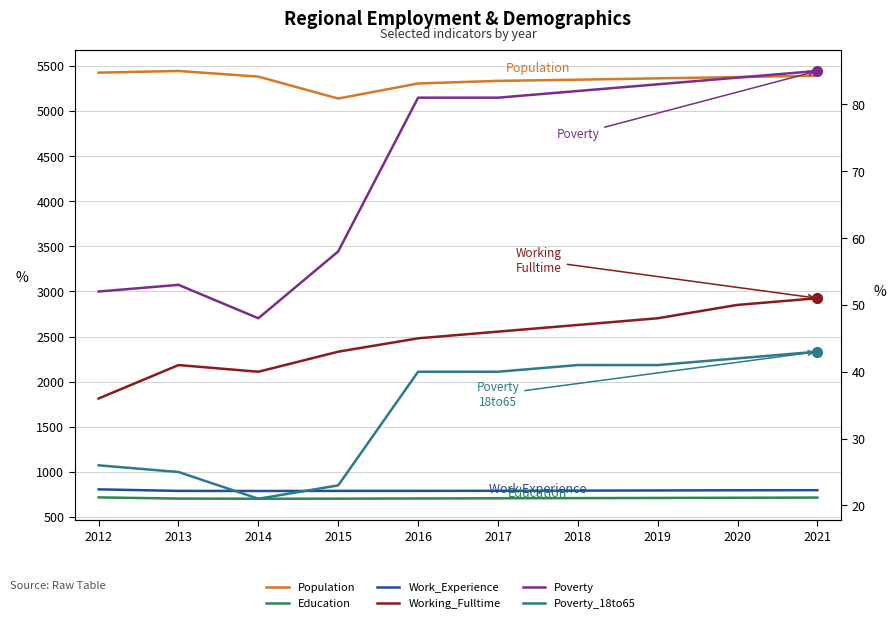

What is the total value across all series at 2020?

7061